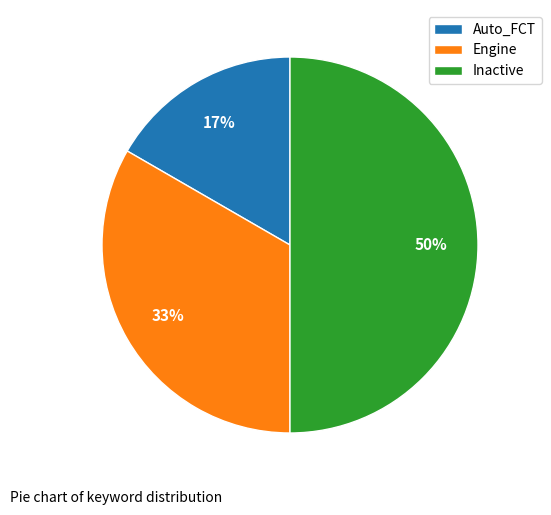

True or false: Engine accounts for 33% of the total.

True